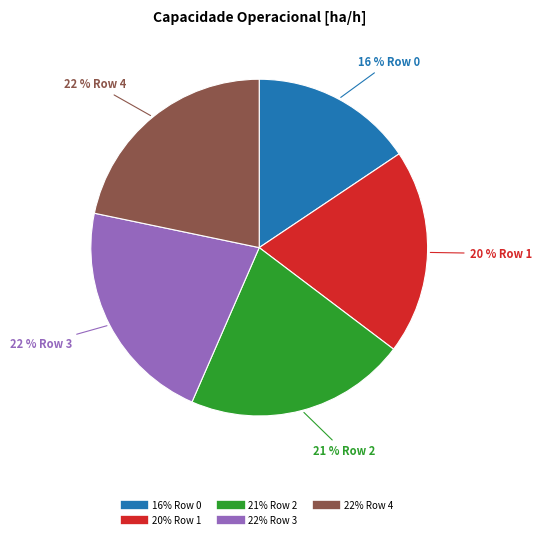

Is there a majority slice in this chart?

No